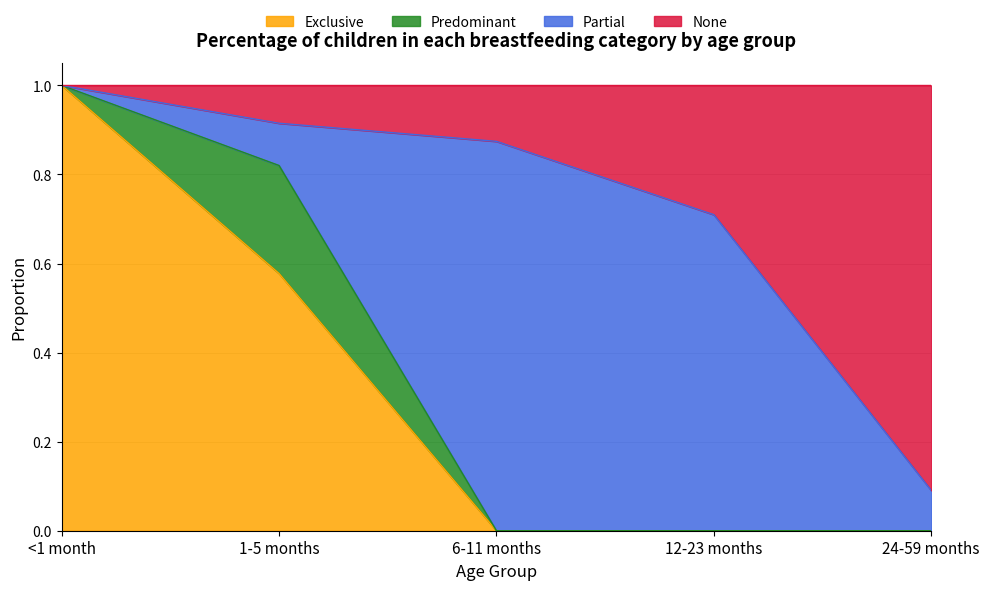

How many lines are shown in the chart?

4